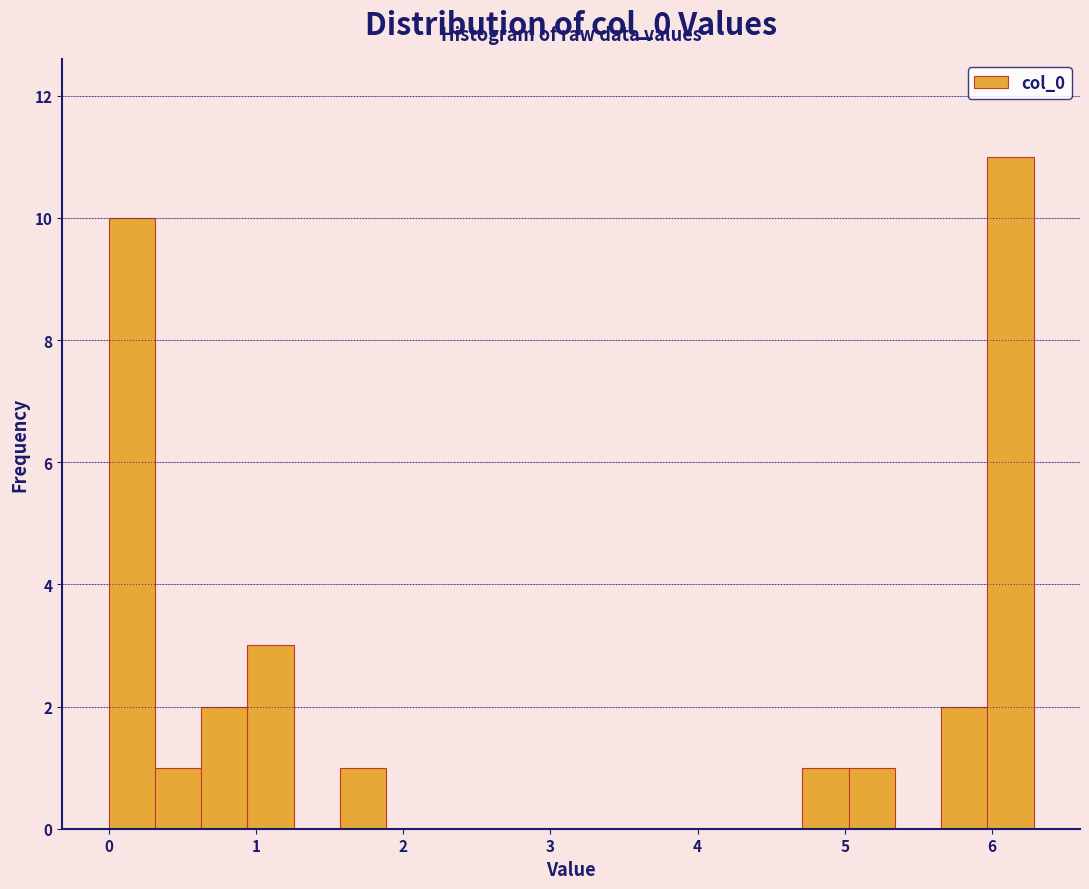

Read against the x-axis, roughly where is the centre of the tallest bar?

6.1